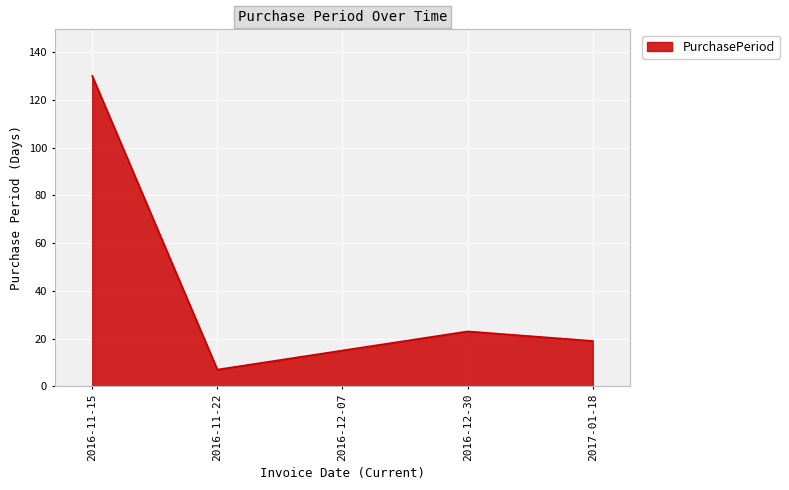

What is the minimum value shown in the chart?

7